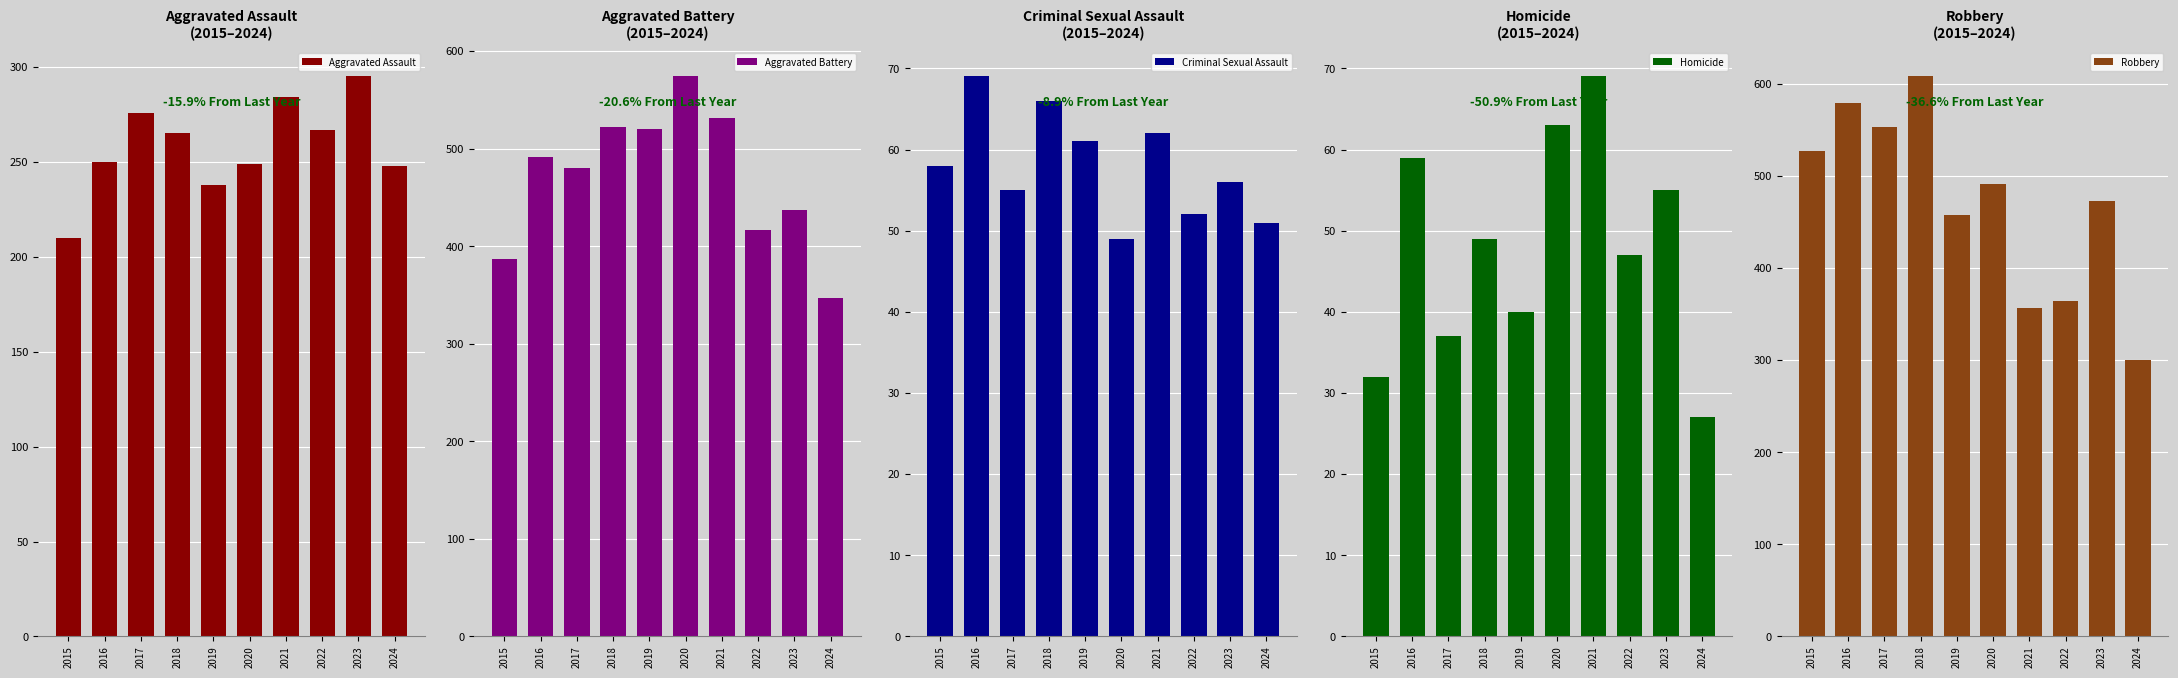

How many values in the Criminal Sexual Assault series are below 58?

5